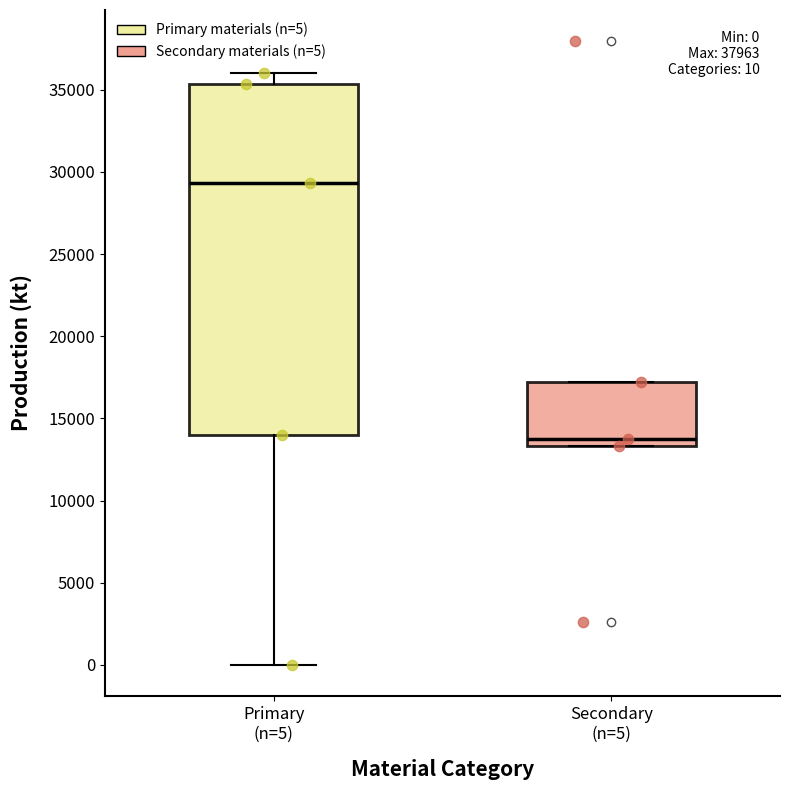

Which box's median line is the highest?

Primary (n=5)